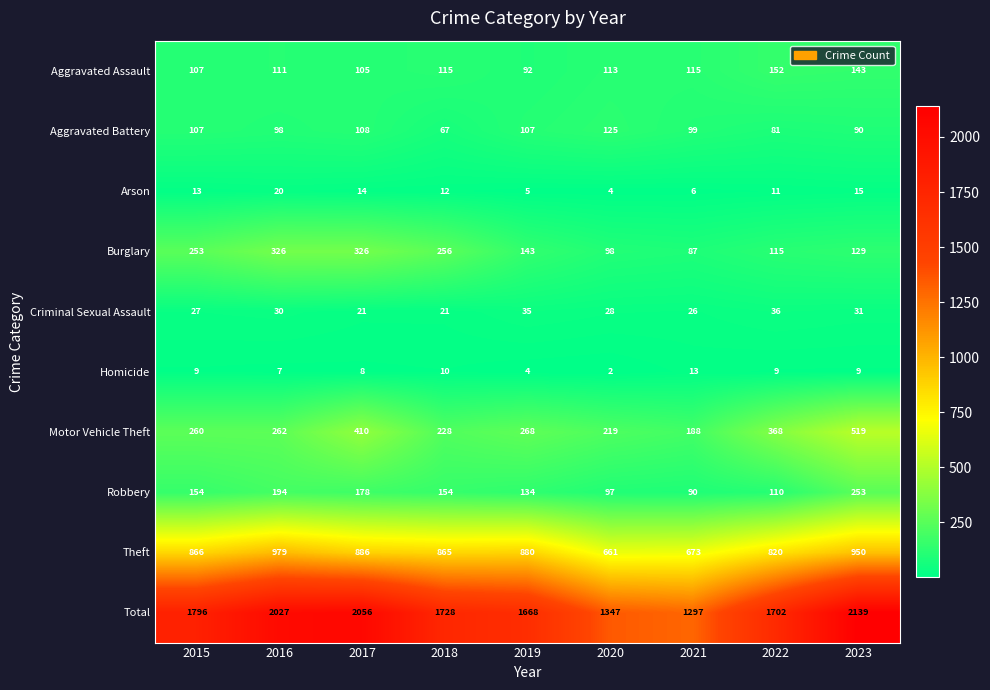

List the series in order of their peak value, highest first.

Total, Theft, Motor Vehicle Theft, Burglary, Robbery, Aggravated Assault, Aggravated Battery, Criminal Sexual Assault, Arson, Homicide